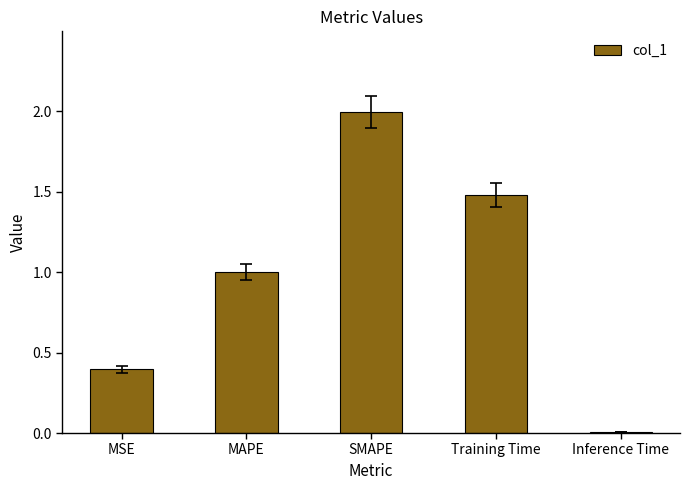

What is the average value?

1.0